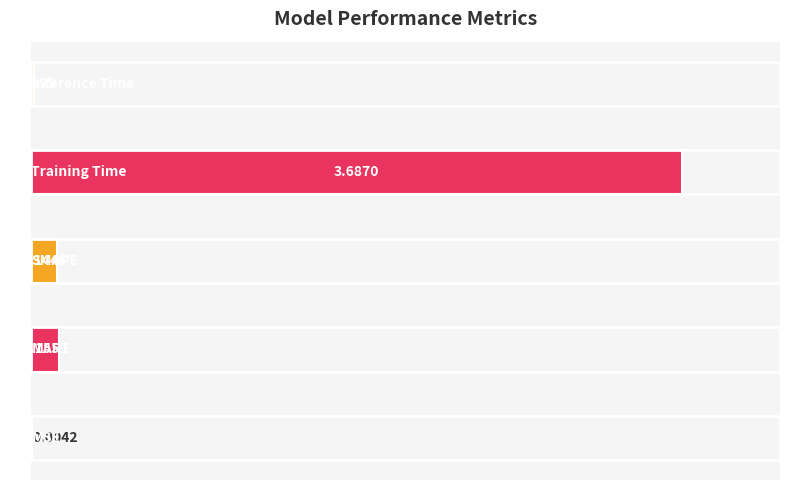

What is the sum of all values?

4.0